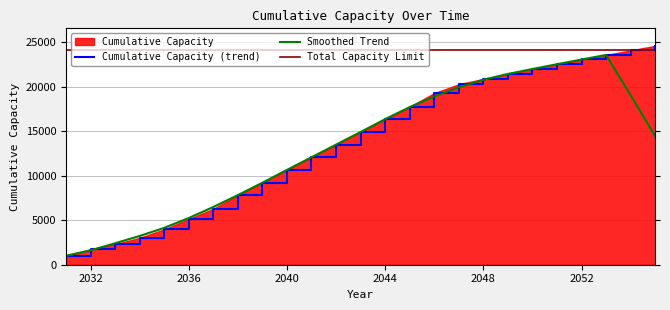

What is the difference between the maximum and minimum values?

23542.8